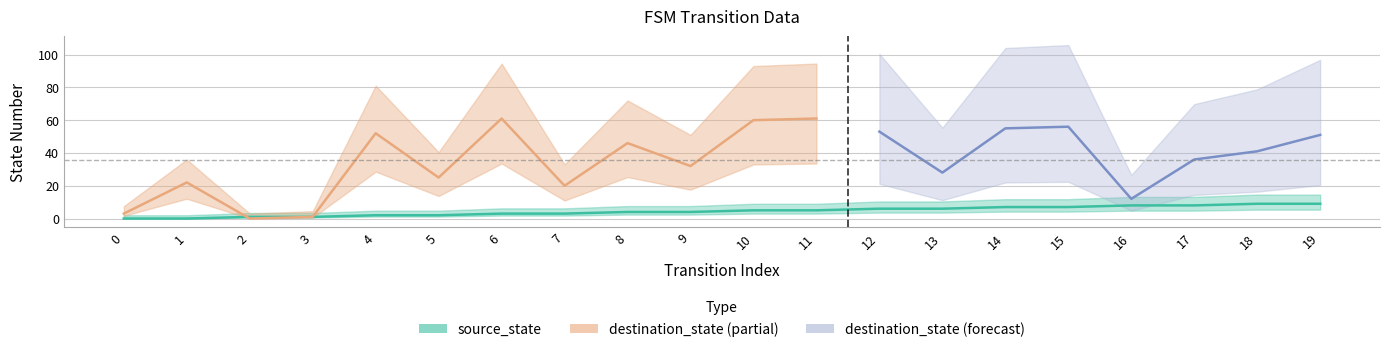

Reading left to right, transcribe all the data shown in this chart.

0=0	1=0	2=1	3=1	4=2	5=2	6=3	7=3	8=4	9=4	10=5	11=5	12=6	13=6	14=7	15=7	16=8	17=8	18=9	19=9